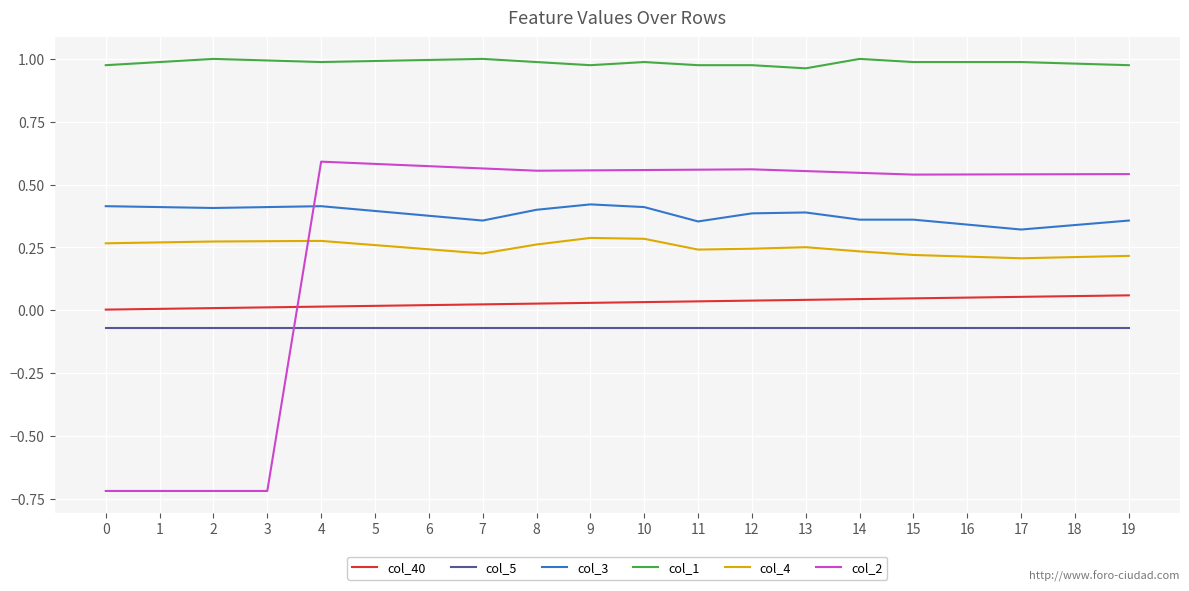

What are all the series names shown in the legend?

col_40, col_5, col_3, col_1, col_4, col_2